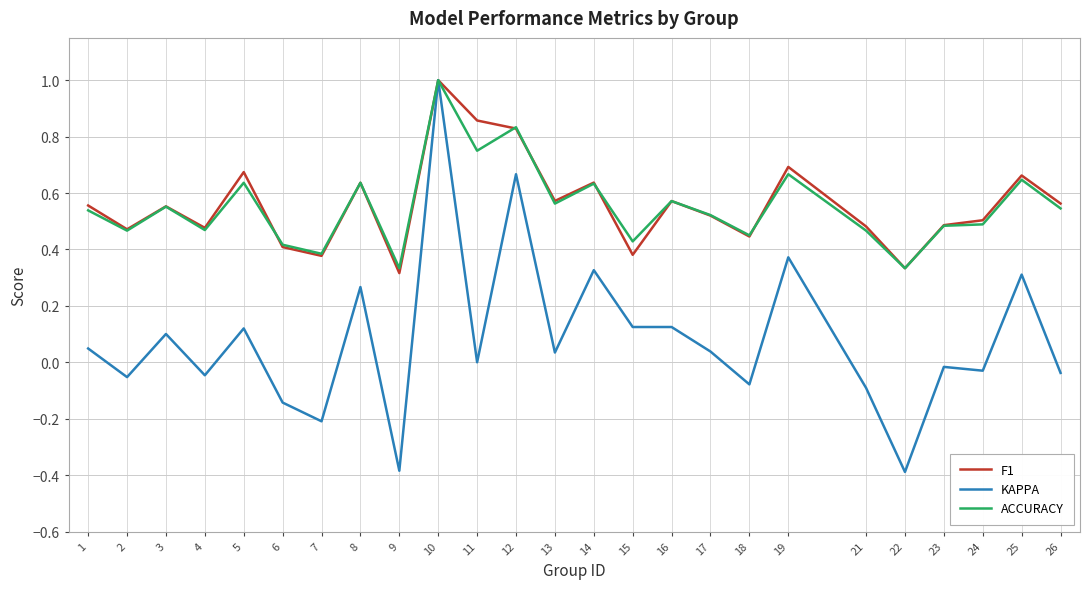

What is the maximum value for KAPPA?

1.0